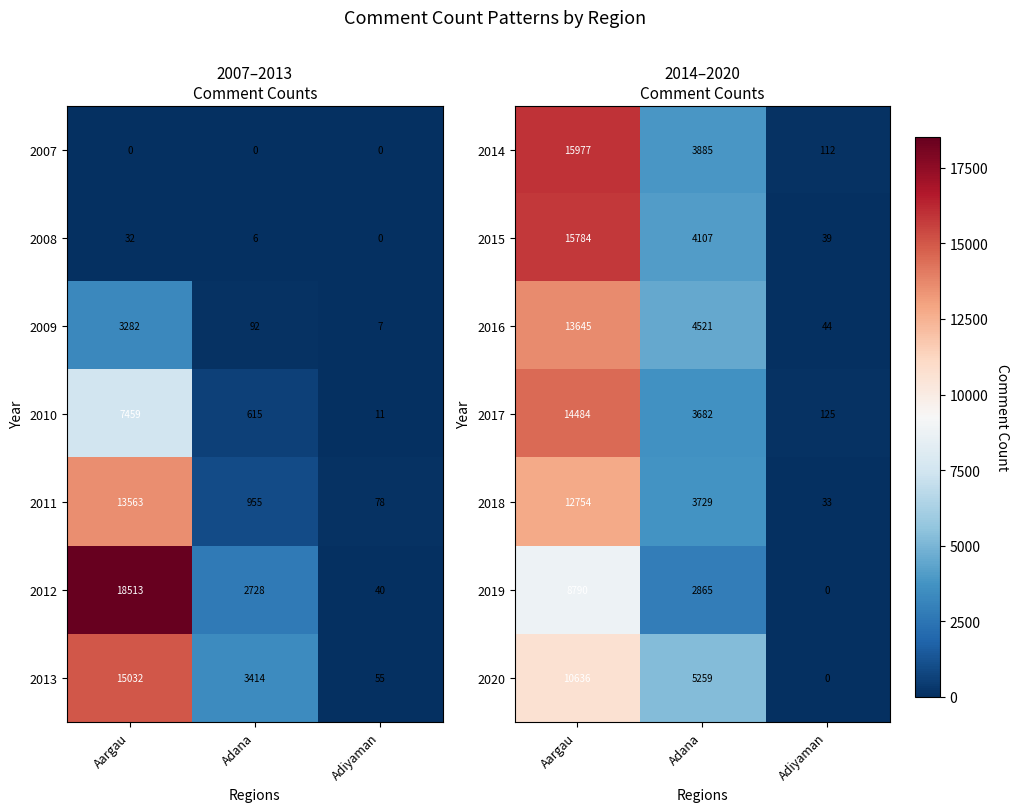

What is the difference between the second highest and minimum values in the 2014 series?

3773